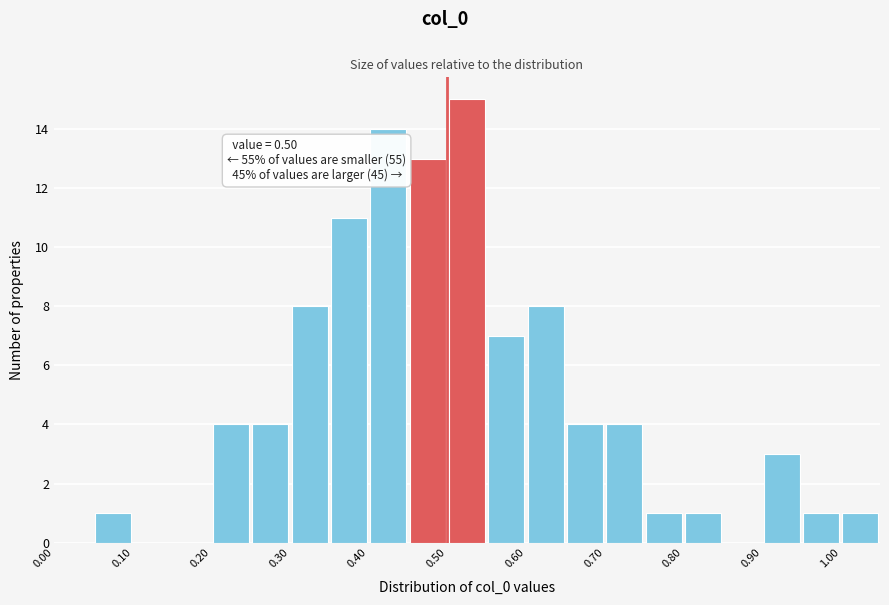

Over which range of the x-axis is the bar tallest?

0.50 to 0.55